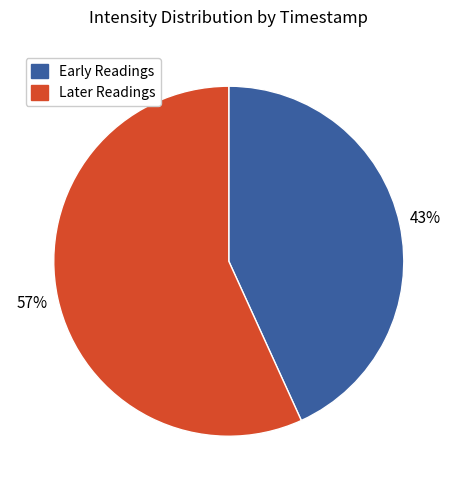

Is there a majority slice in this chart?

Yes